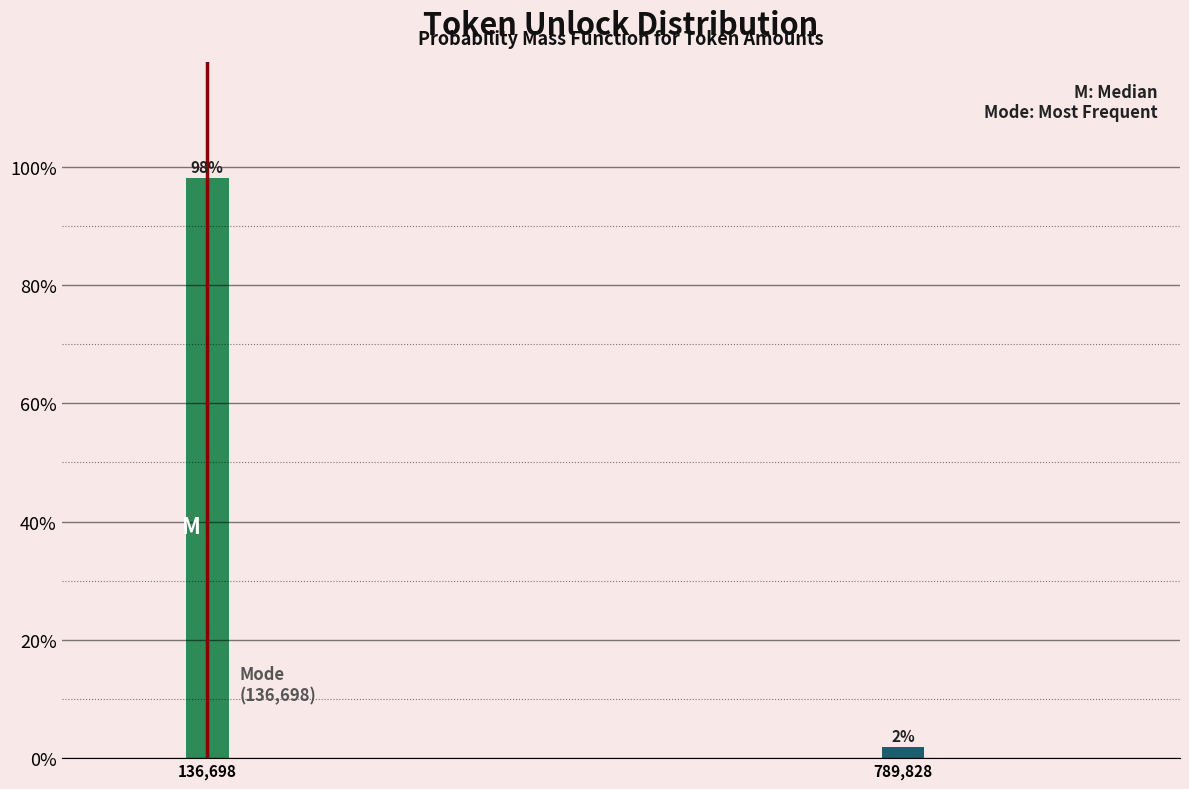

What is the sum of the values at 789,828 and 136,698?

100.0